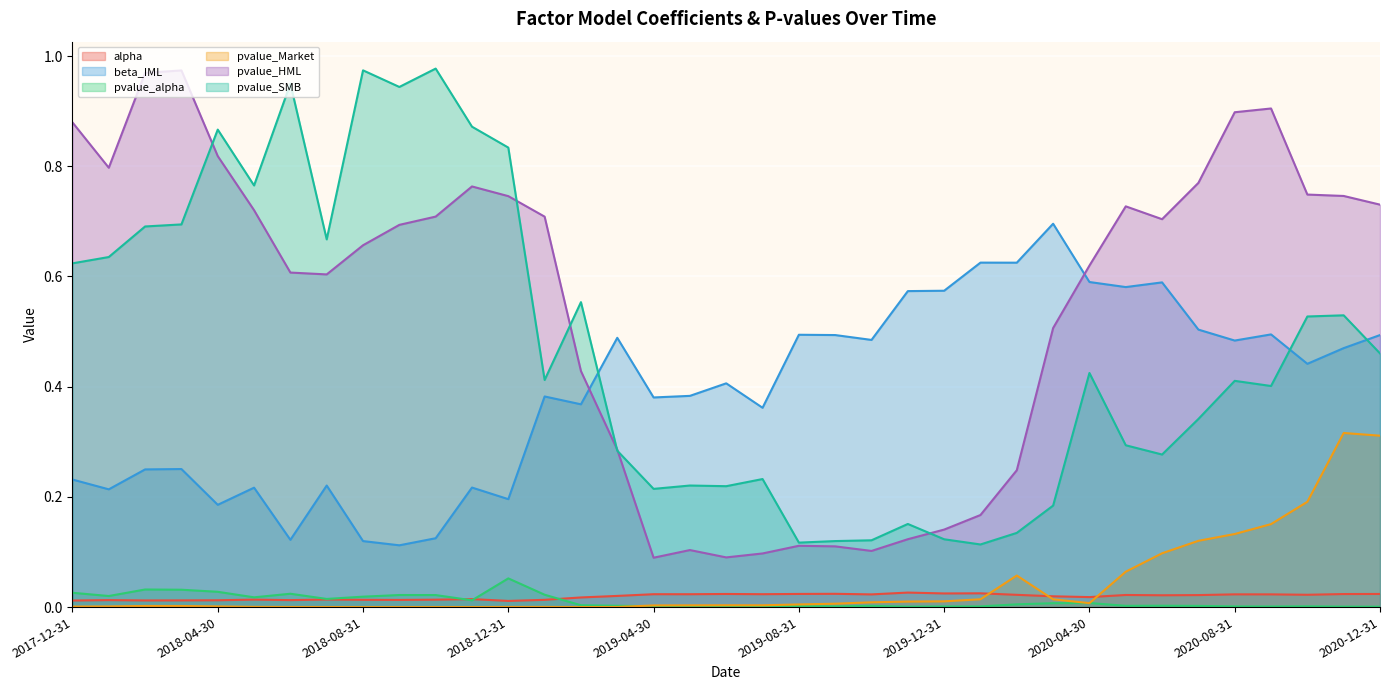

Is it true that pvalue_SMB equals 0.6 at 2020-08-31?

False